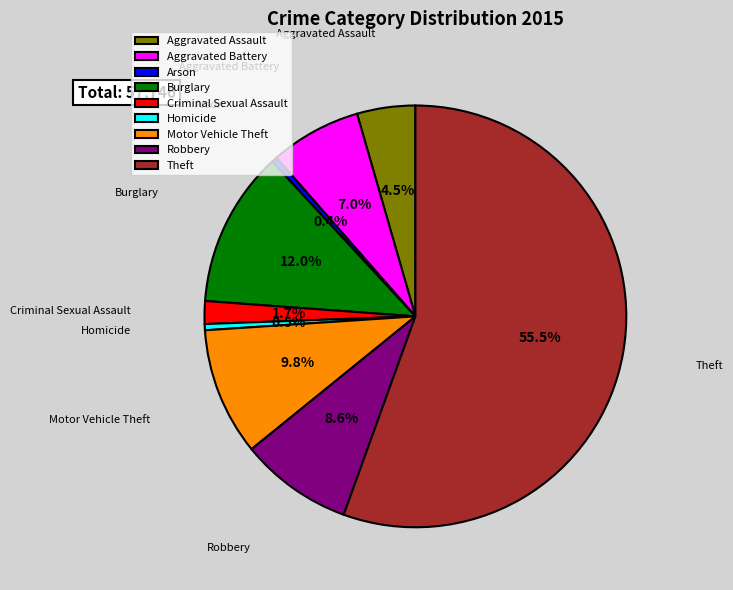

Combined, do Aggravated Assault and Homicide account for over 50%?

No